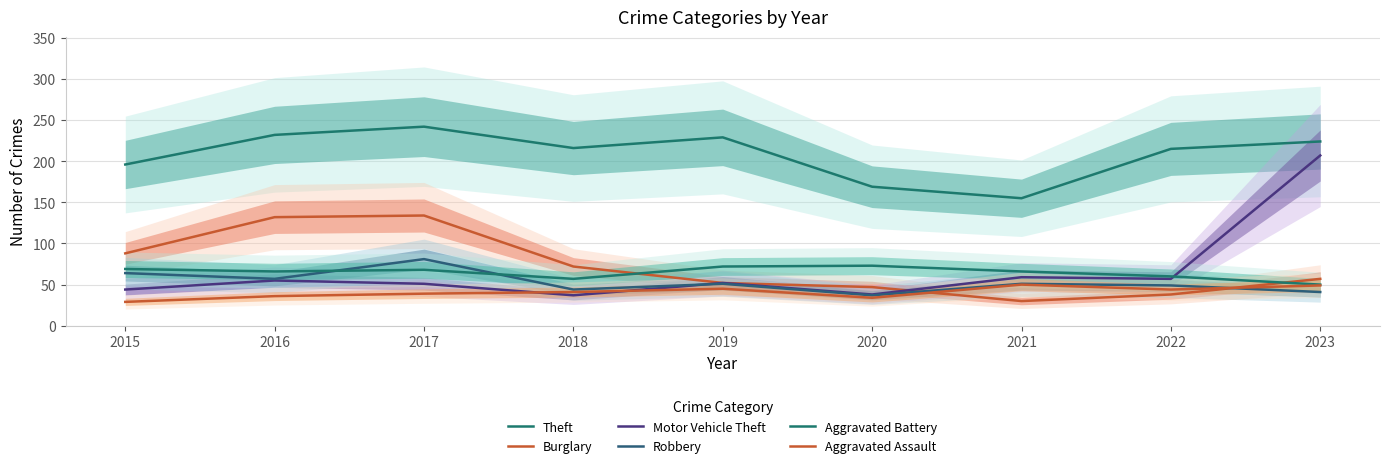

Is the value of Aggravated Battery at 2022 greater than the value of Motor Vehicle Theft at 2017?

Yes